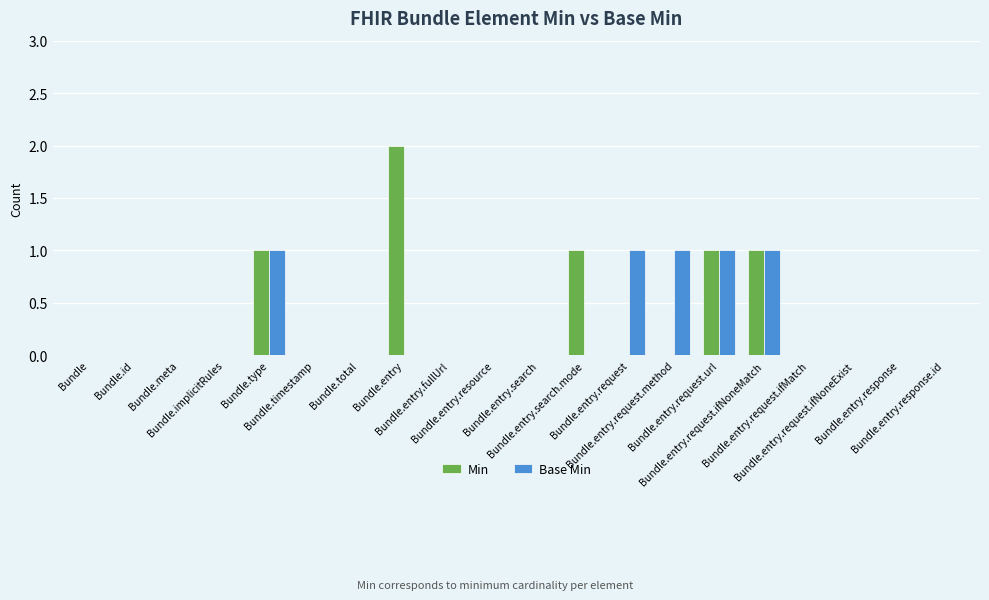

What is the sum of all Min values?

6